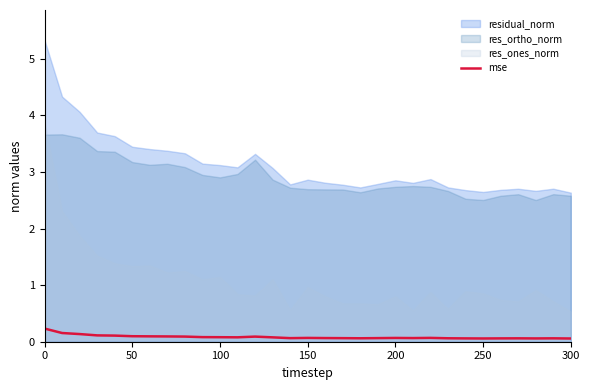

The value at 23 is 0.0. True or false?

False